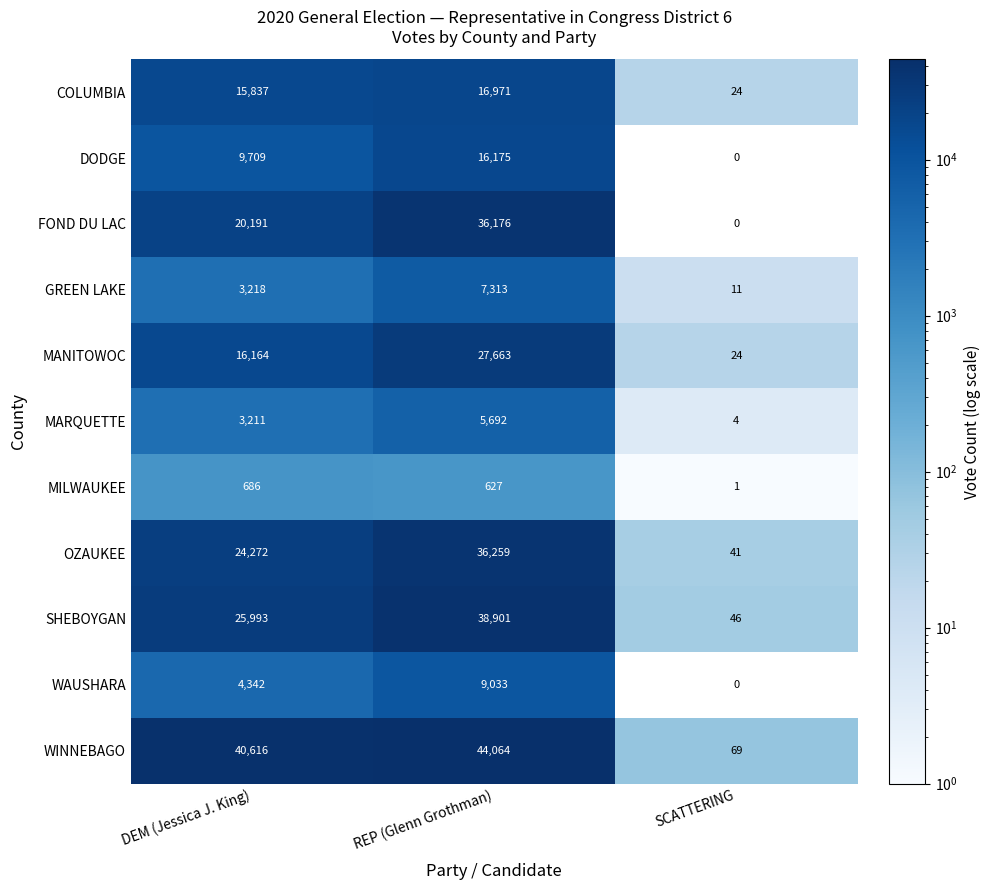

What is the sum of all GREEN LAKE values?

10542